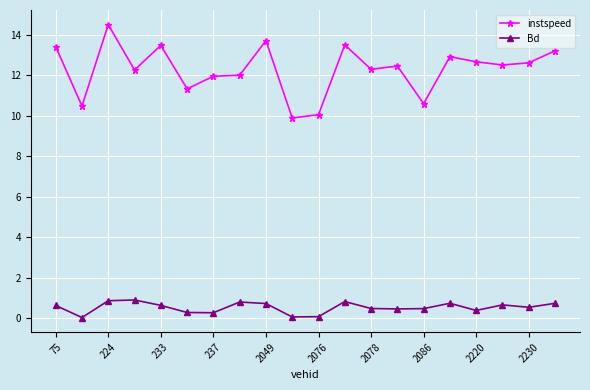

Rank the series by their maximum value, from lowest to highest.

Bd, instspeed